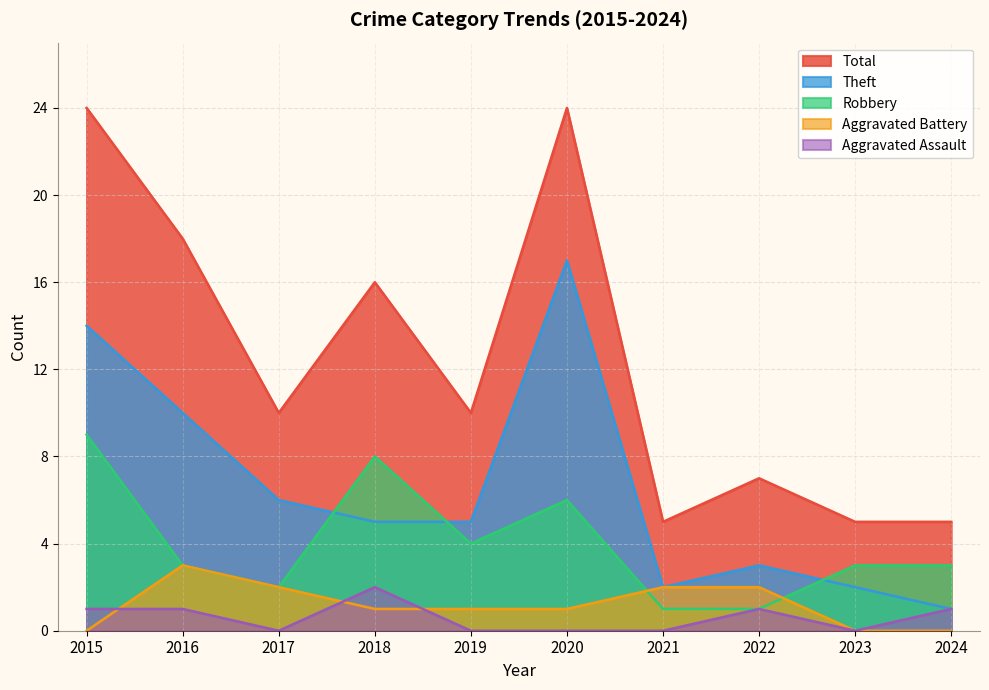

True or false: Total and Robbery intersect in this chart.

False